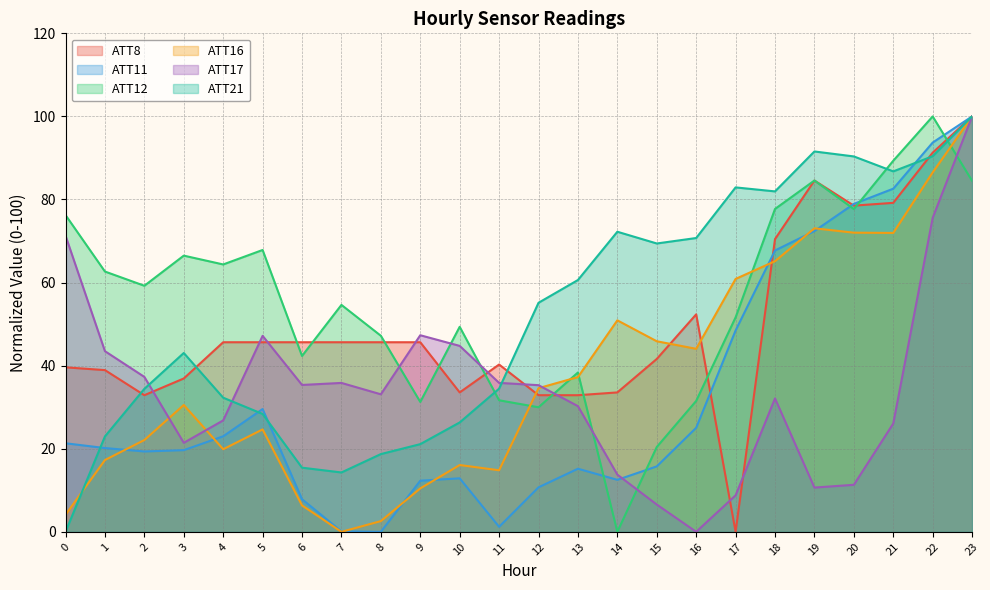

True or false: ATT16 has a value of 34.3 at 23.

False